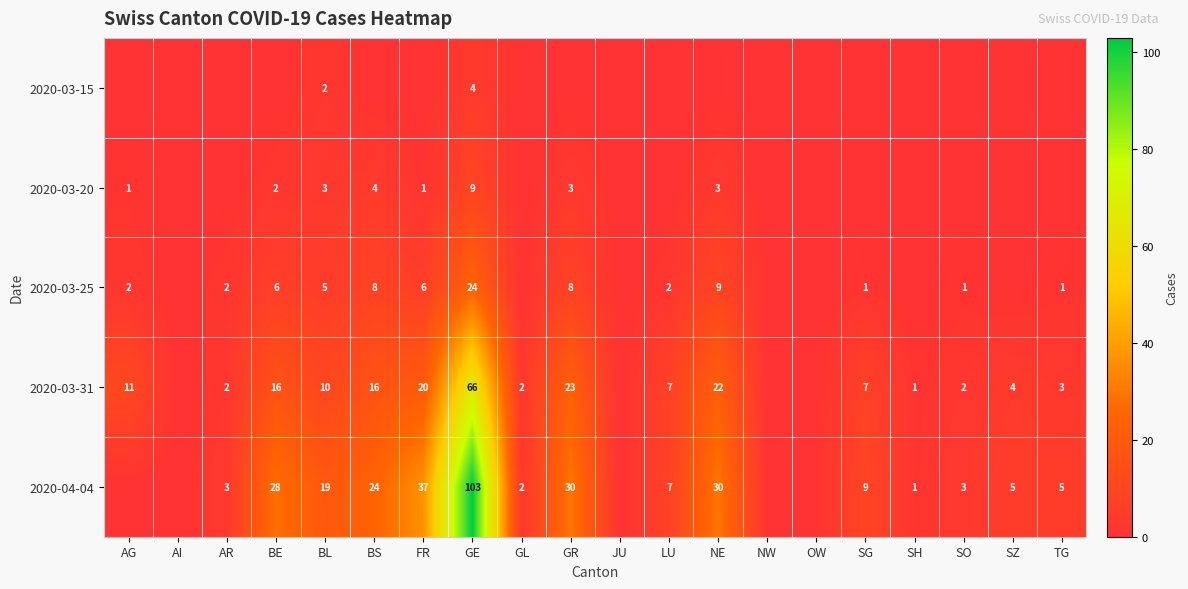

What is the difference between the highest and lowest values at BL?

17